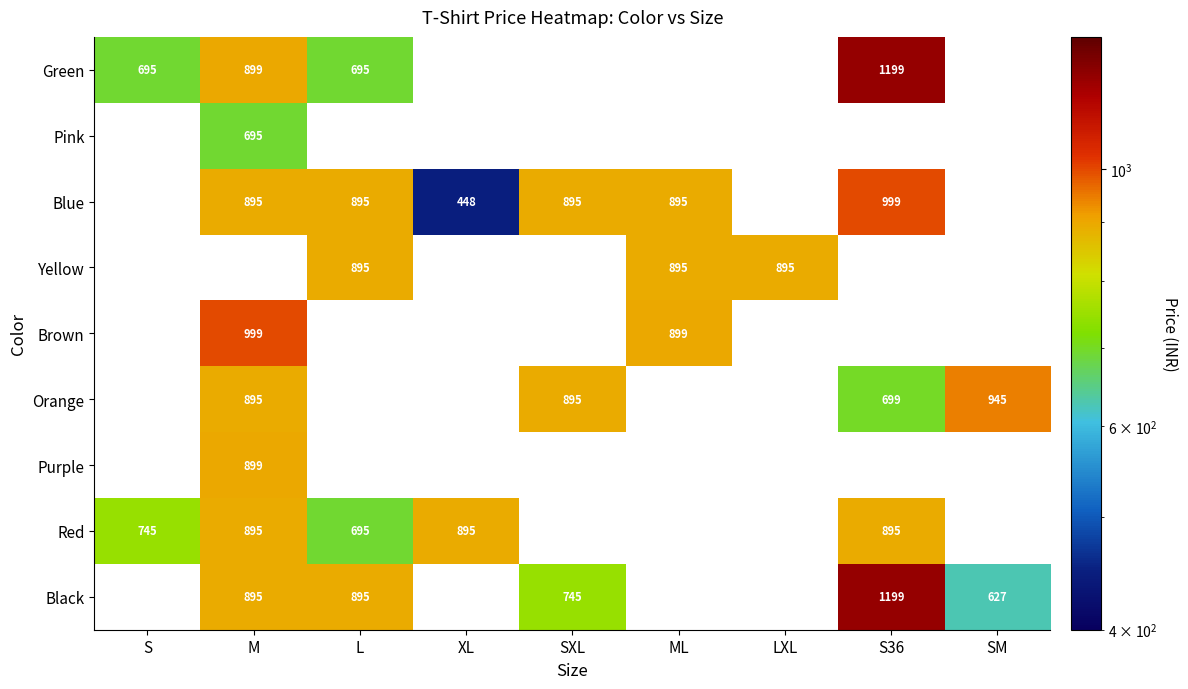

The Red series shows 1003.1 at S. True or false?

False